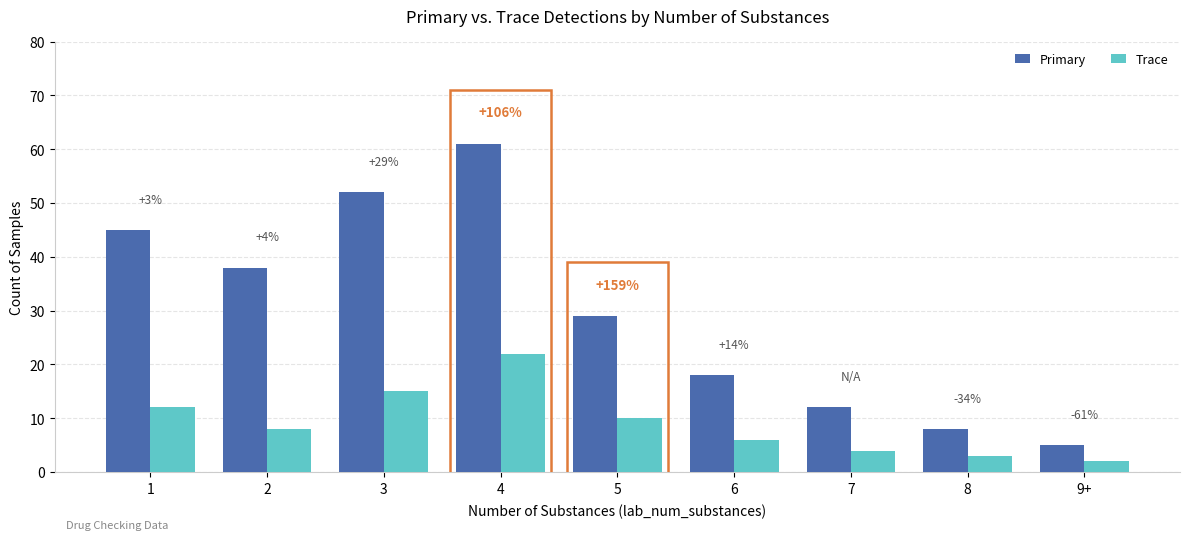

Which series has the widest spread of values?

Primary